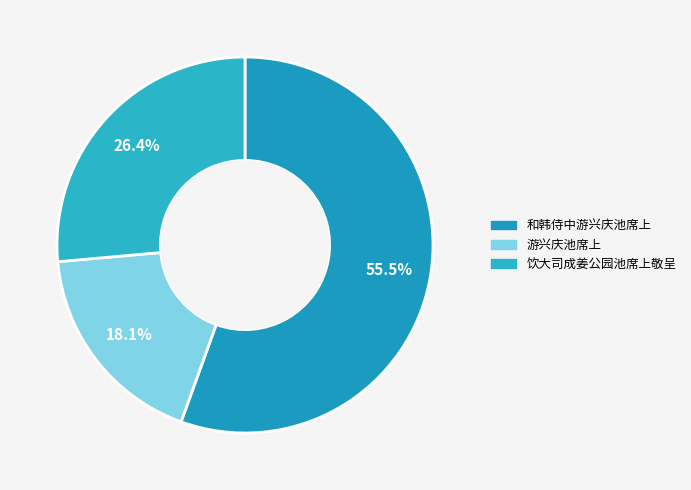

Count the number of slices in the pie.

3